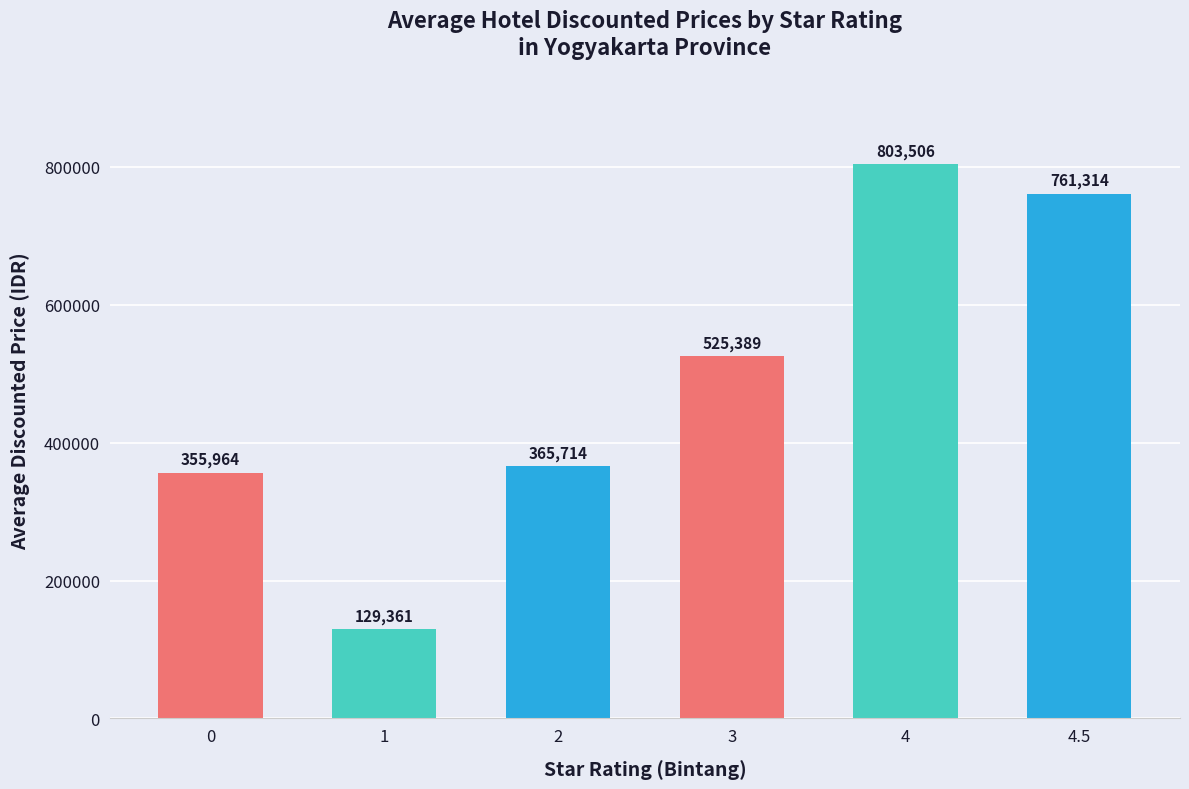

What is the label of the 4th bar from the left?

3